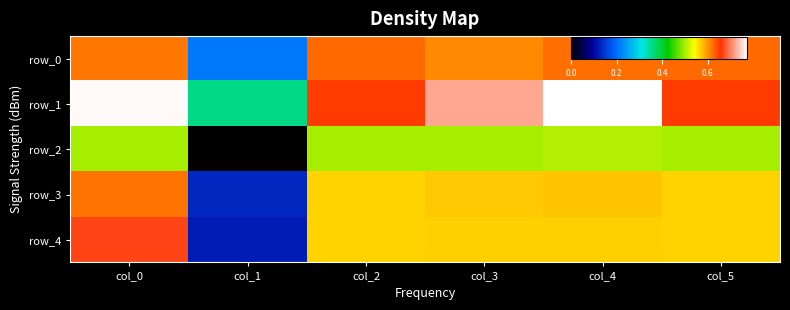

Read the row_4 value at col_1.

0.1